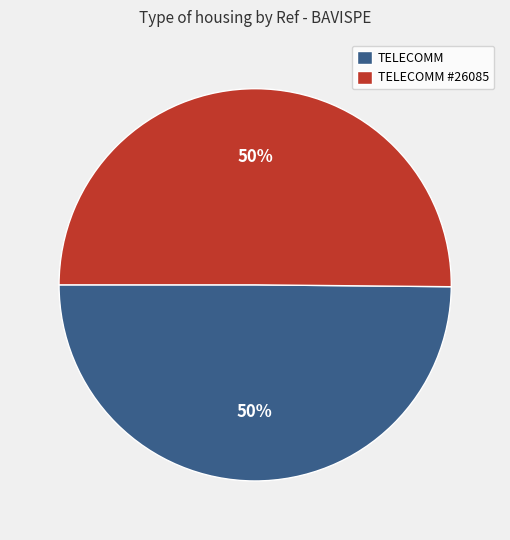

To the nearest percent, what portion does TELECOMM represent?

50%